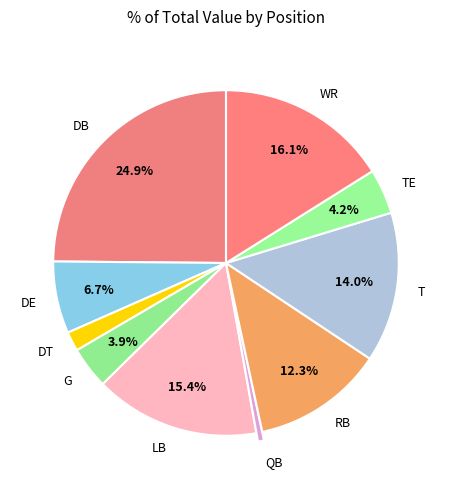

Is DT the majority of the pie?

No